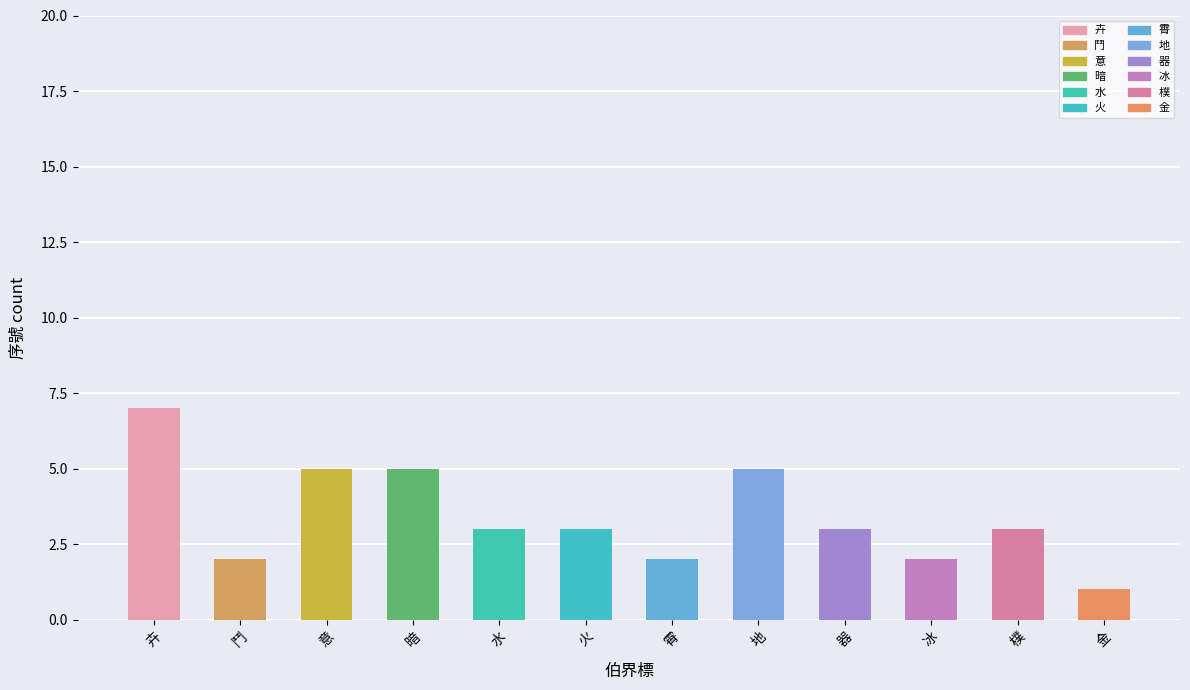

What is the label of the 2nd bar from the left?

鬥